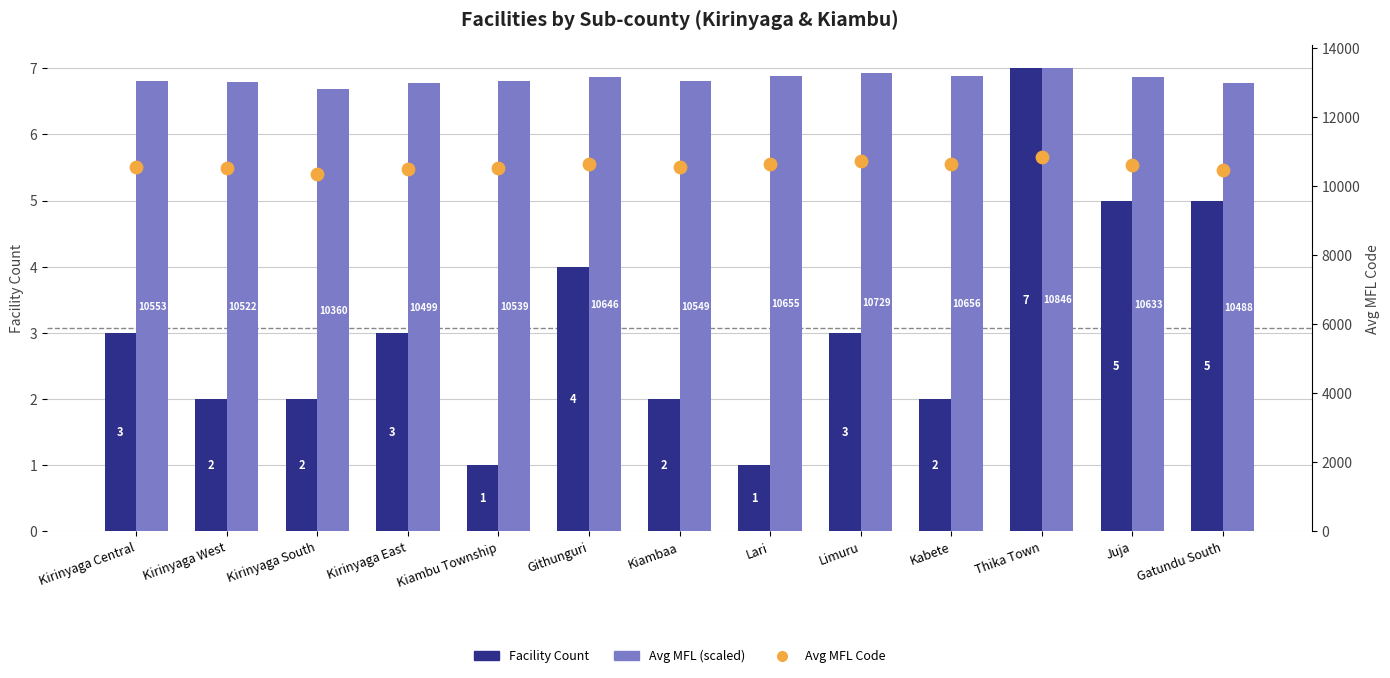

Which series reaches the minimum Y coordinate?

Facility Count